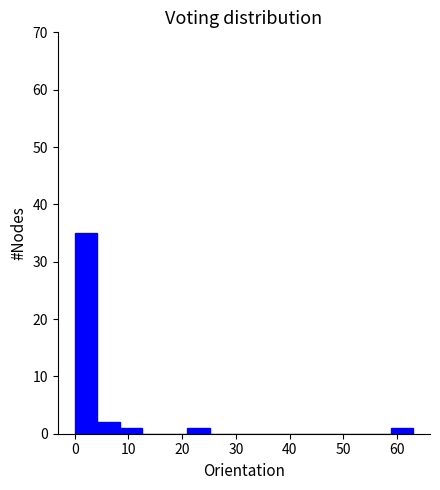

Reading left to right, transcribe this chart: for each bar, give the range it covers on the x-axis and its height. Neither the bar edges nor the heights are printed on the chart, so give them approximately, as read against the axes.

0.0 to 4.2: 35
4.2 to 8.4: 2
8.4 to 12.6: 1
12.6 to 16.8: 0
16.8 to 21.0: 0
21.0 to 25.2: 1
25.2 to 29.4: 0
29.4 to 33.6: 0
33.6 to 37.8: 0
37.8 to 42.0: 0
42.0 to 46.2: 0
46.2 to 50.4: 0
50.4 to 54.6: 0
54.6 to 58.8: 0
58.8 to 63.0: 1